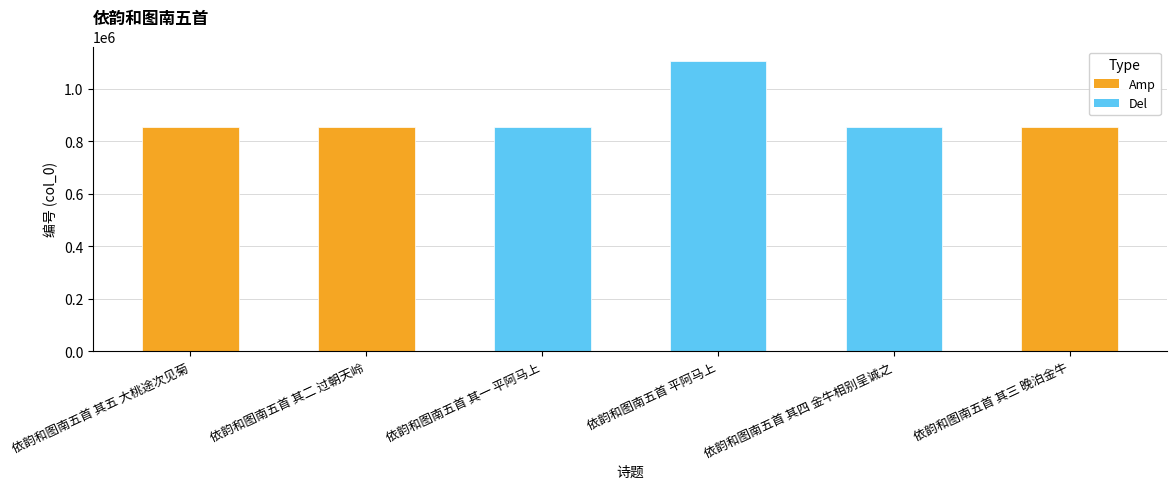

What is the greatest value displayed?

1105126